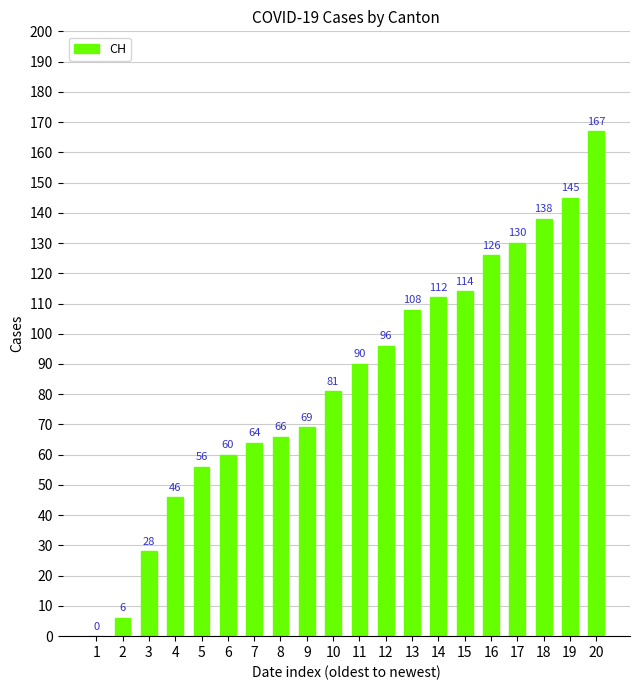

What is the greatest value displayed?

167